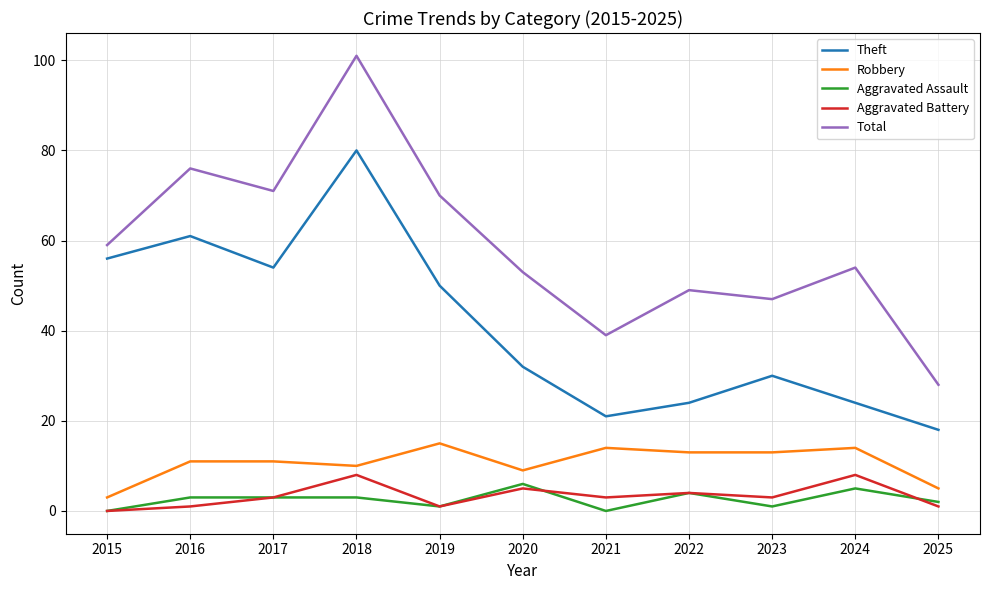

What is the sum of all Aggravated Assault values?

28